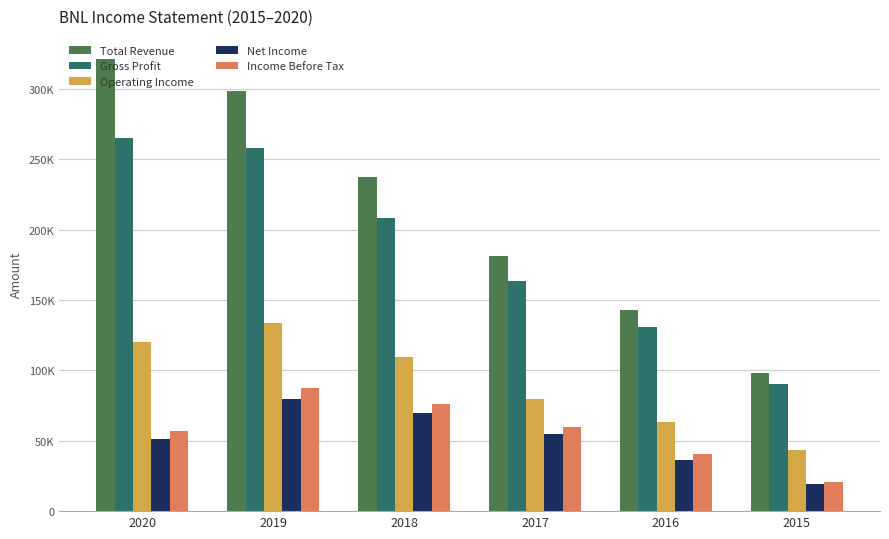

At which label does Operating Income first exceed 109300?

2020